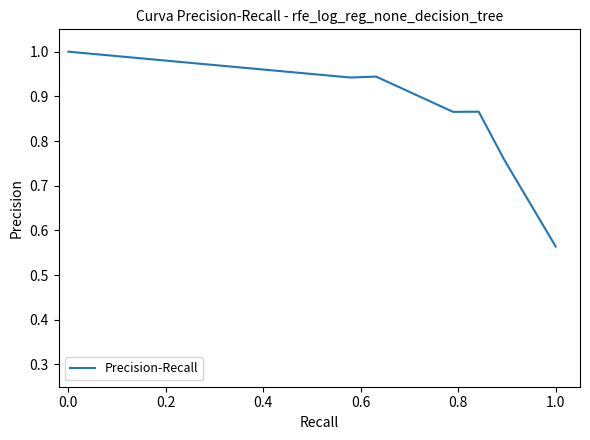

What is the difference between the maximum and minimum values?

0.4